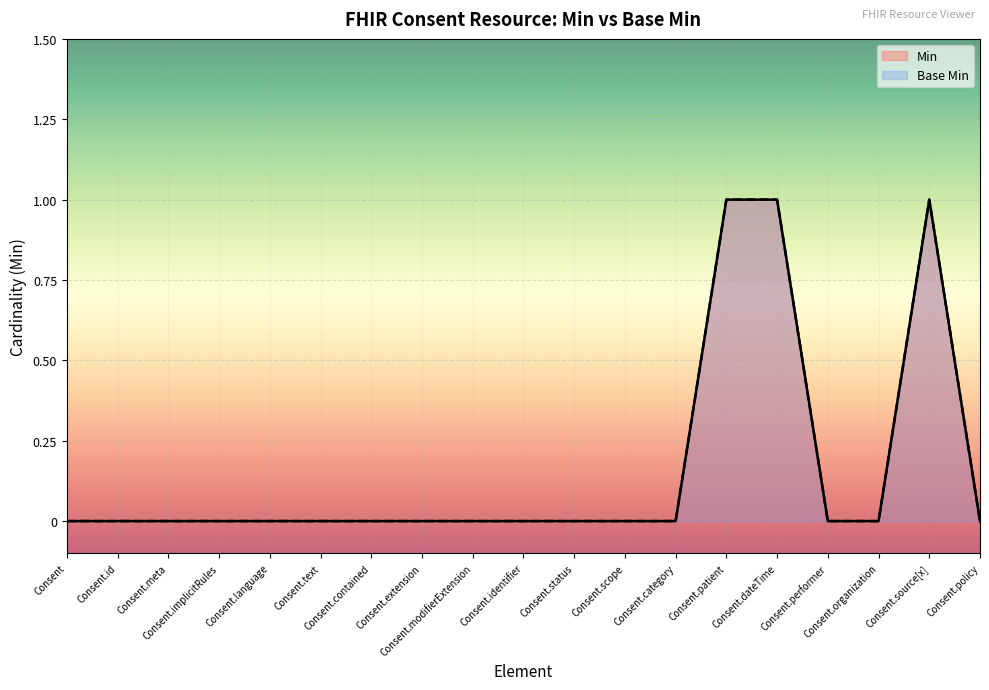

List the series in order of their peak value, lowest first.

Min, Base Min